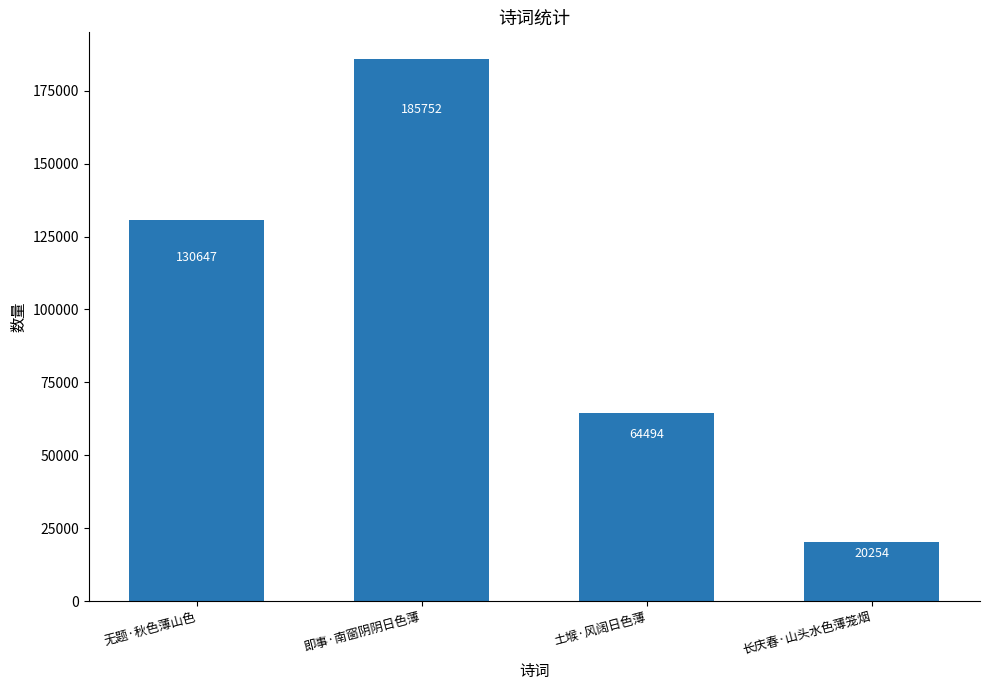

List the labels in order of value, largest first.

即事·南窗阴阴日色薄, 无题·秋色薄山色, 土堠·风阔日色薄, 长庆春·山头水色薄笼烟